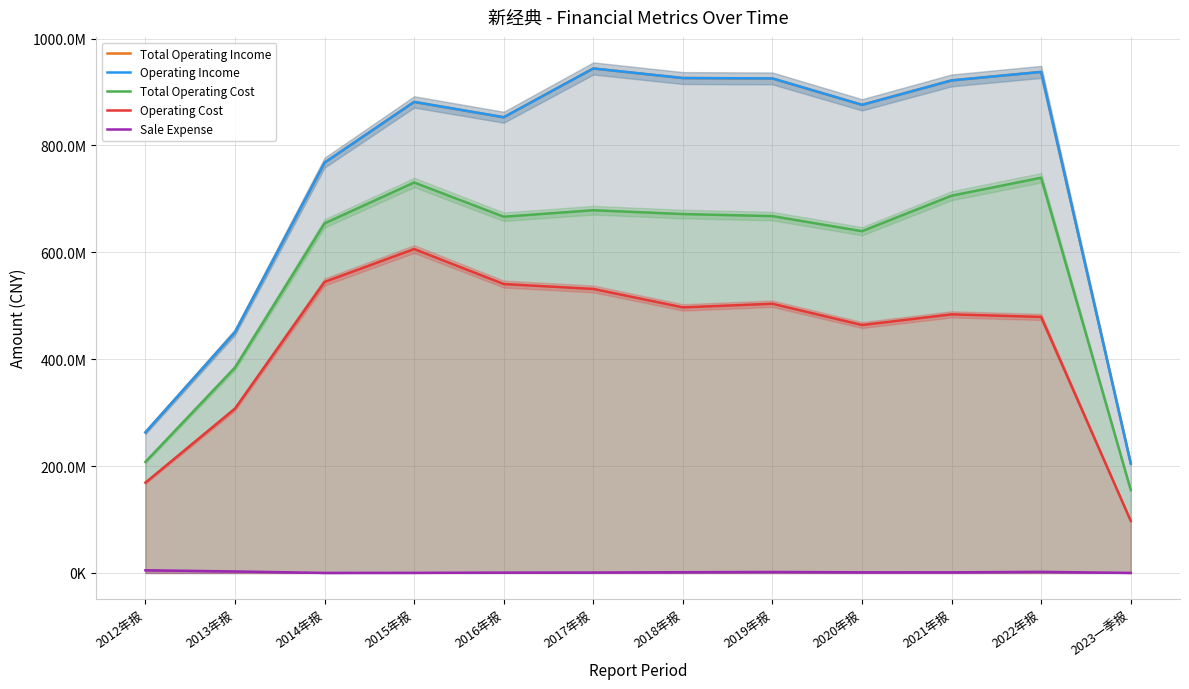

Does the chart display data point markers on the line(s)?

No